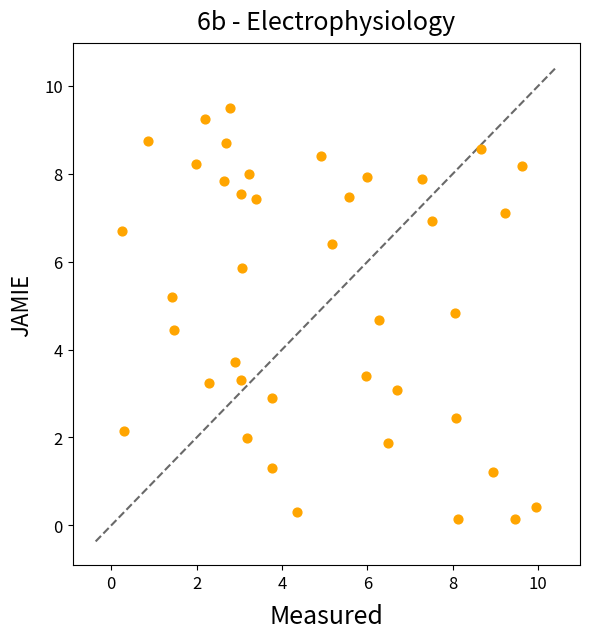

What Y value in the scatter plot is closest to 4?

3.7